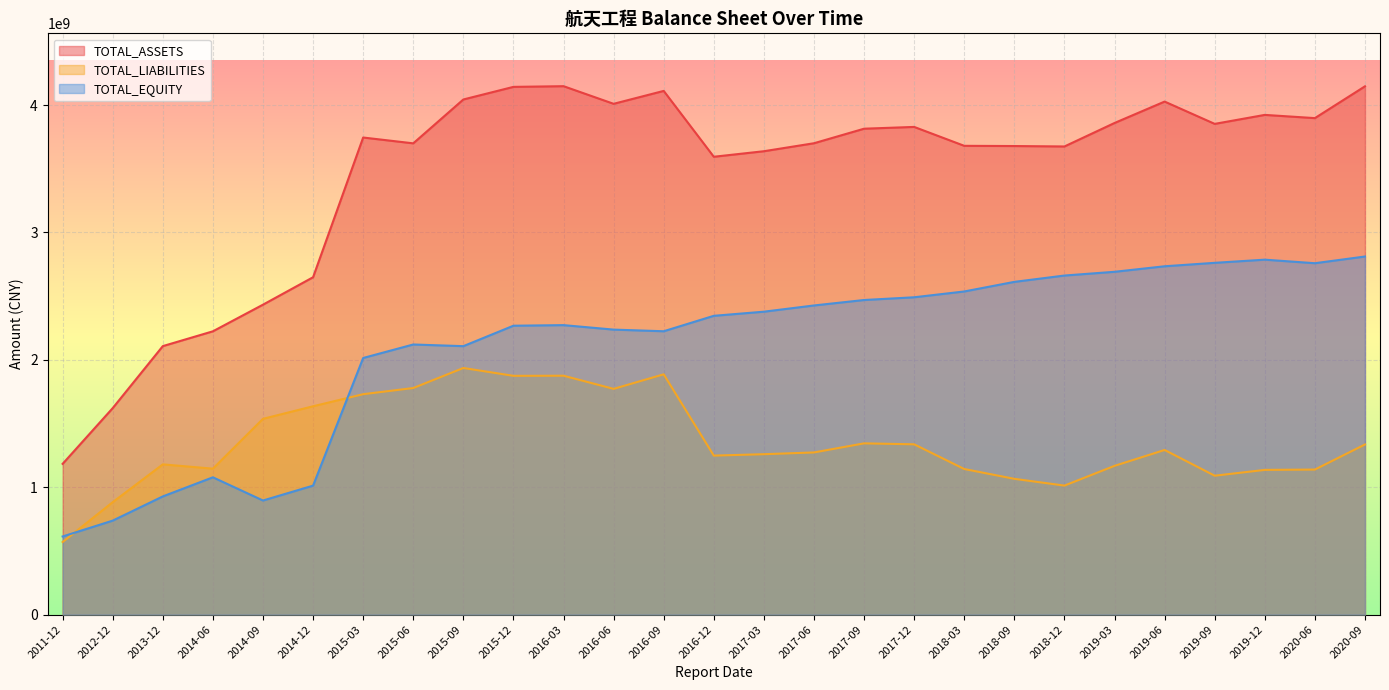

What is the minimum value shown in the chart?

570132246.6